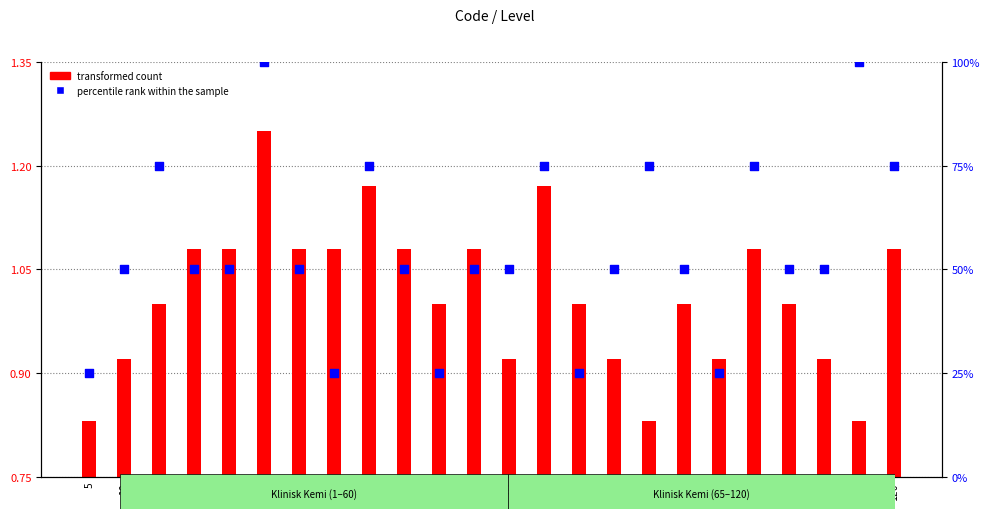

What is the total value across all series at 40?

26.1